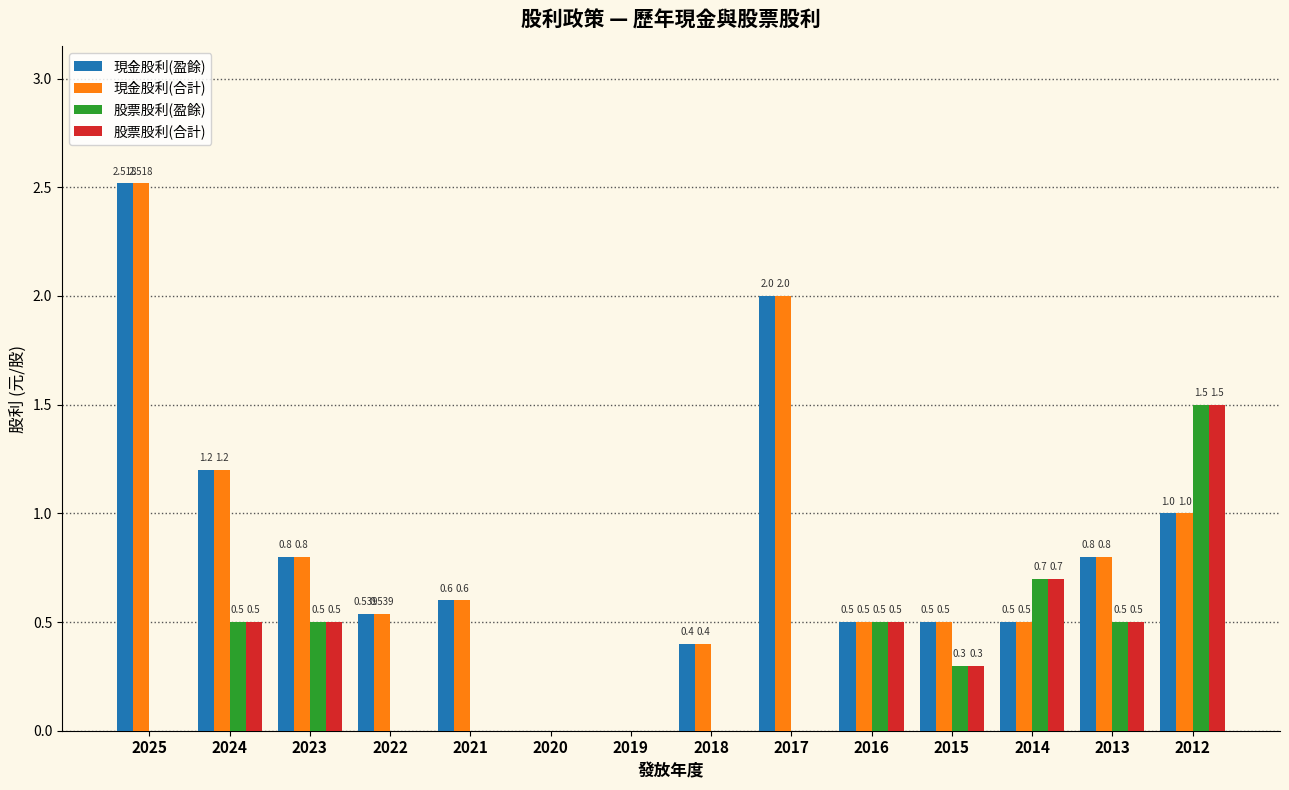

What is the difference between the 現金股利(合計) values at 2017 and 2021?

1.4